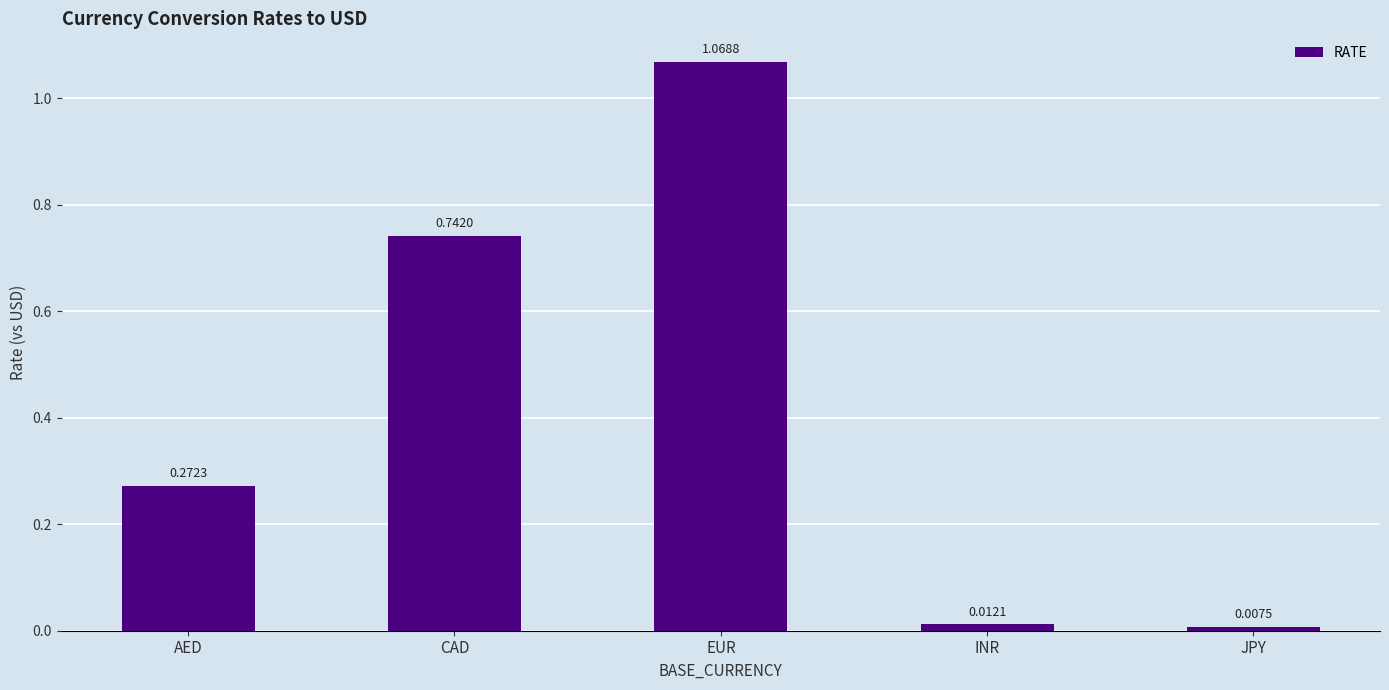

Which category has the highest value across all series?

EUR